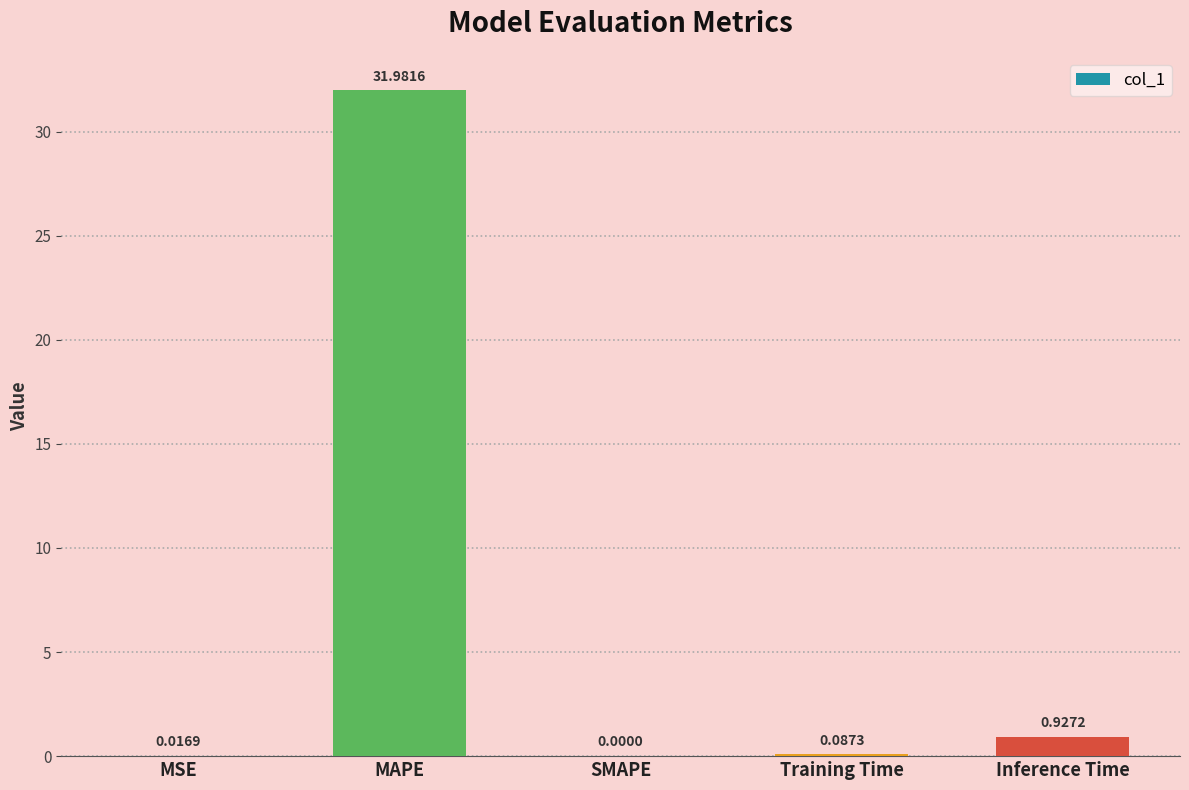

Which label corresponds to the largest value in the chart?

MAPE